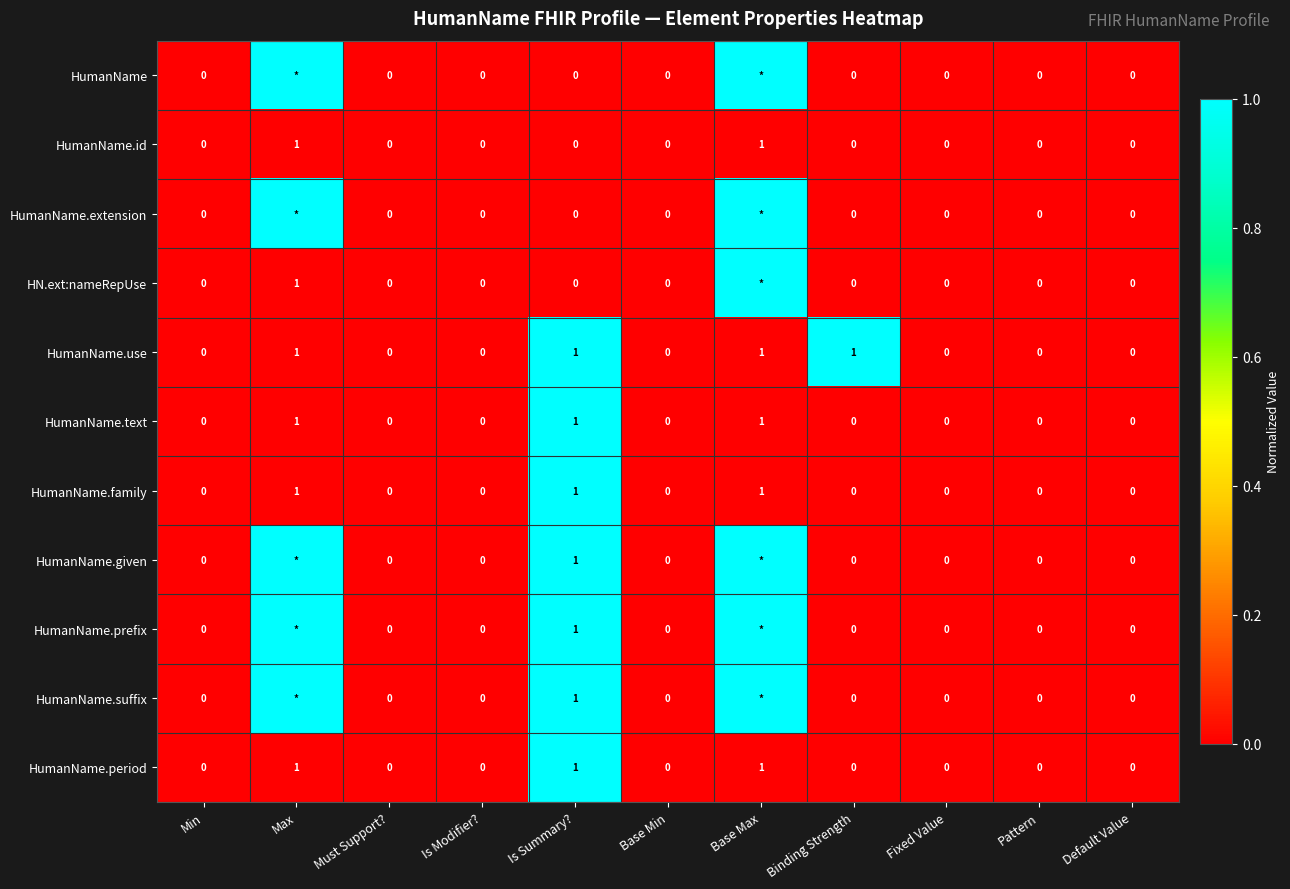

Between Must Support? and Binding Strength, which series saw the biggest shift?

HumanName.use